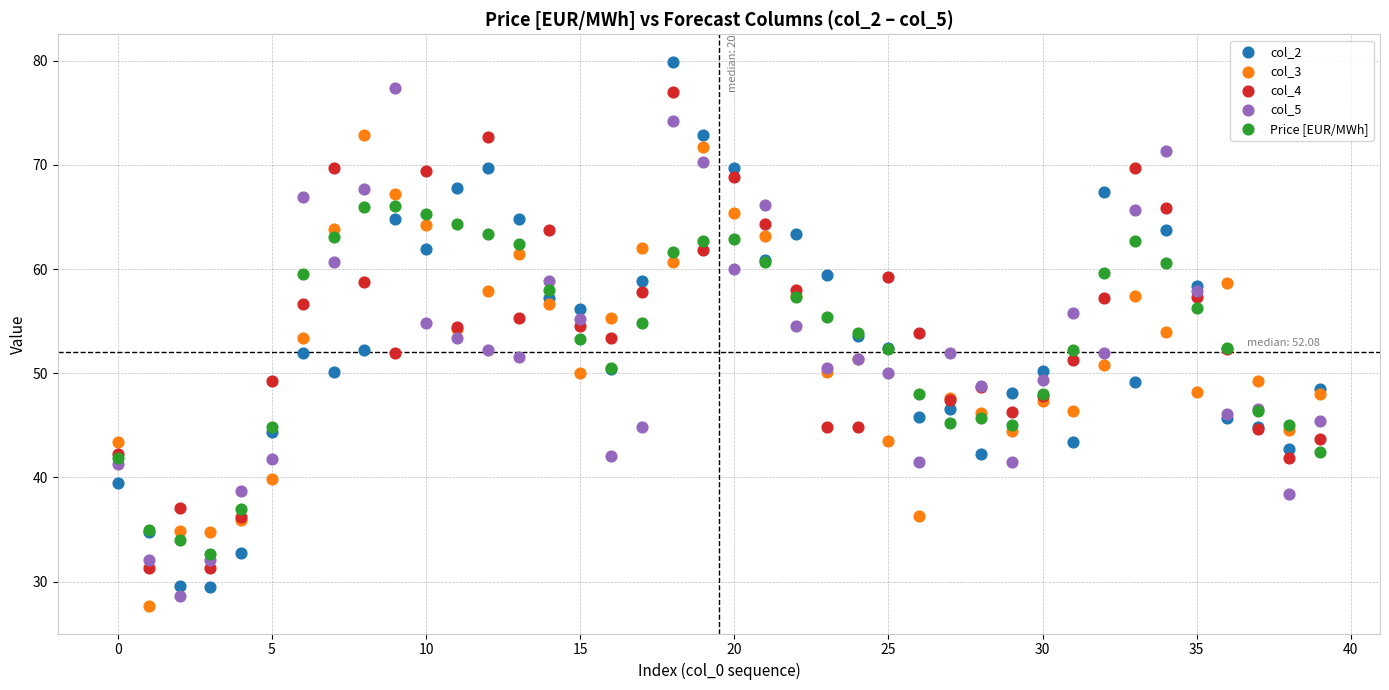

Which series has the widest spread of Y values?

col_2